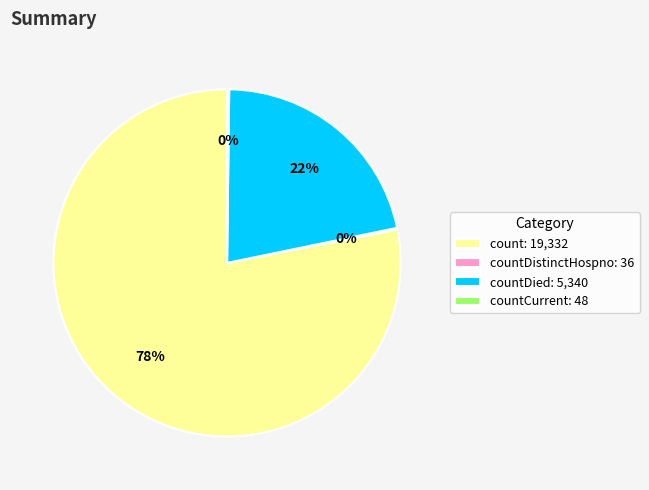

To the nearest percent, what is the difference between the largest and smallest slice percentages?

78%